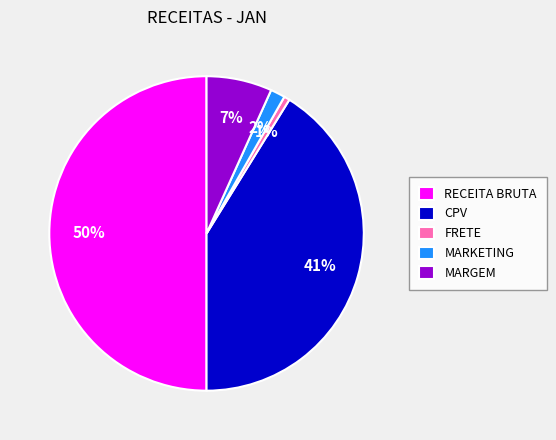

Rank the categories by value from highest to lowest.

RECEITA BRUTA, CPV, MARGEM, MARKETING, FRETE